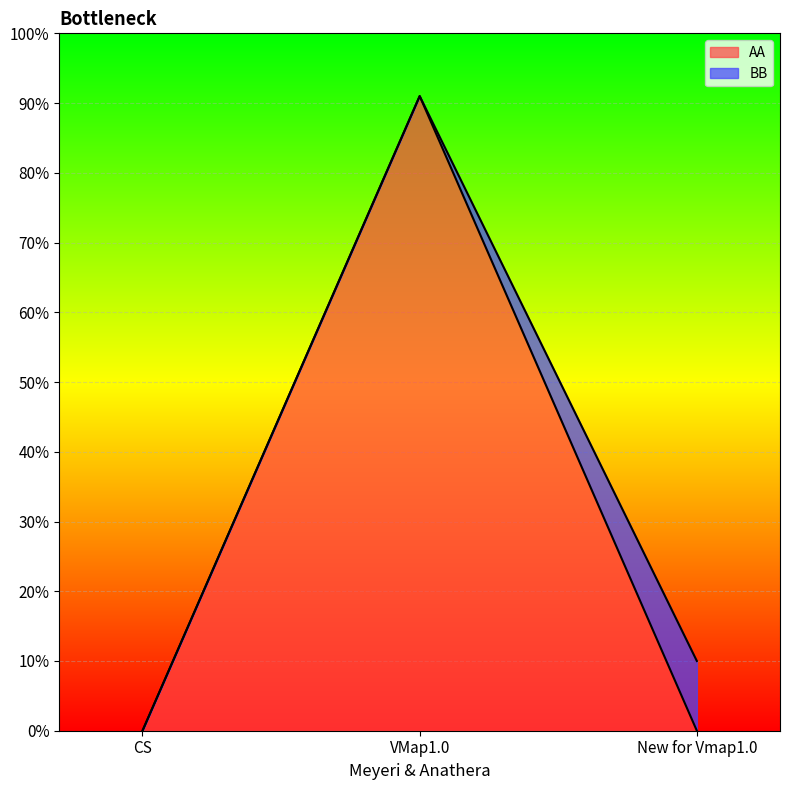

Does the chart display data point markers on the line(s)?

No